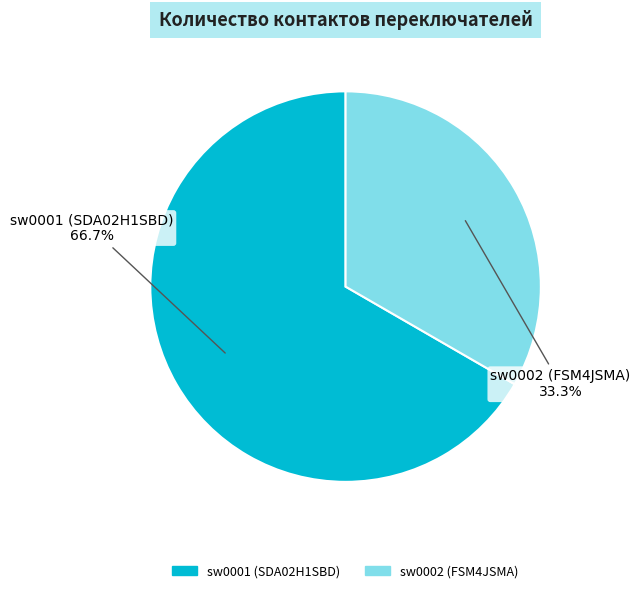

Approximately how many times larger is the value at sw0001 (SDA02H1SBD) compared to sw0002 (FSM4JSMA)?

2.0